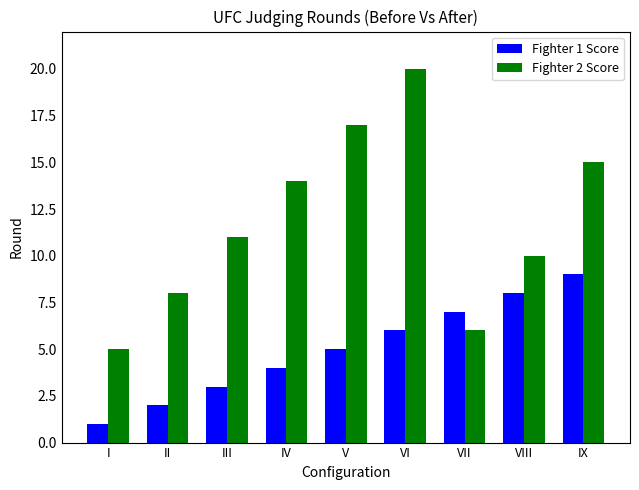

Which series has the largest range (max minus min)?

Fighter 2 Score